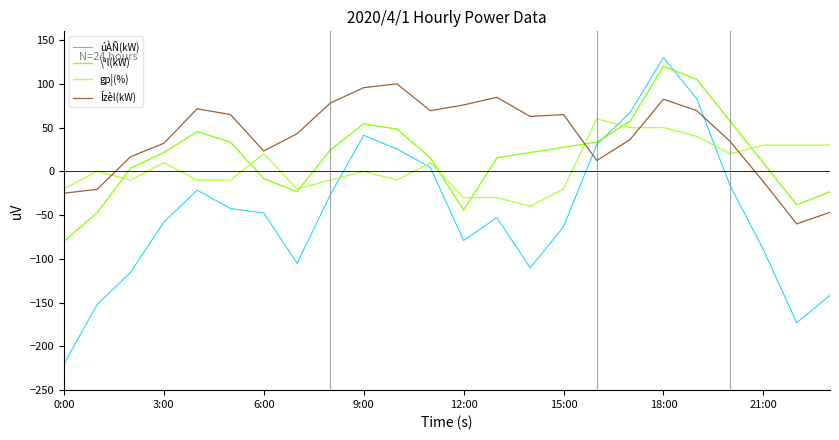

What is the minimum value for Ízèl(kW)?

-60.0